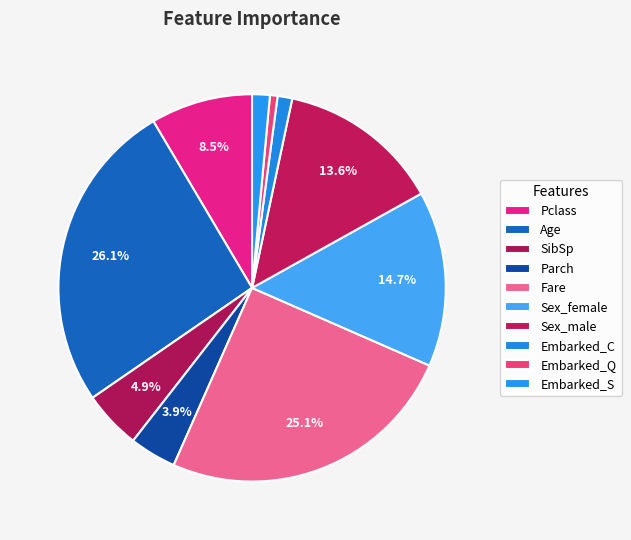

To the nearest percent, what is the average slice percentage?

10%